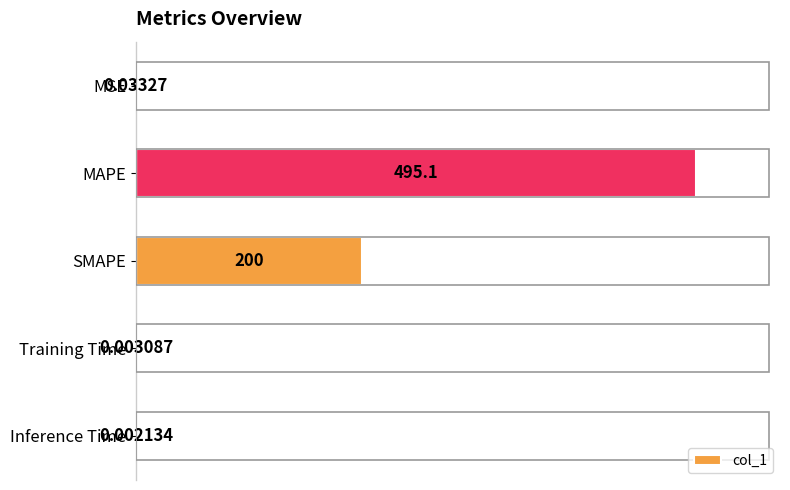

What is the sum of all values?

695.1